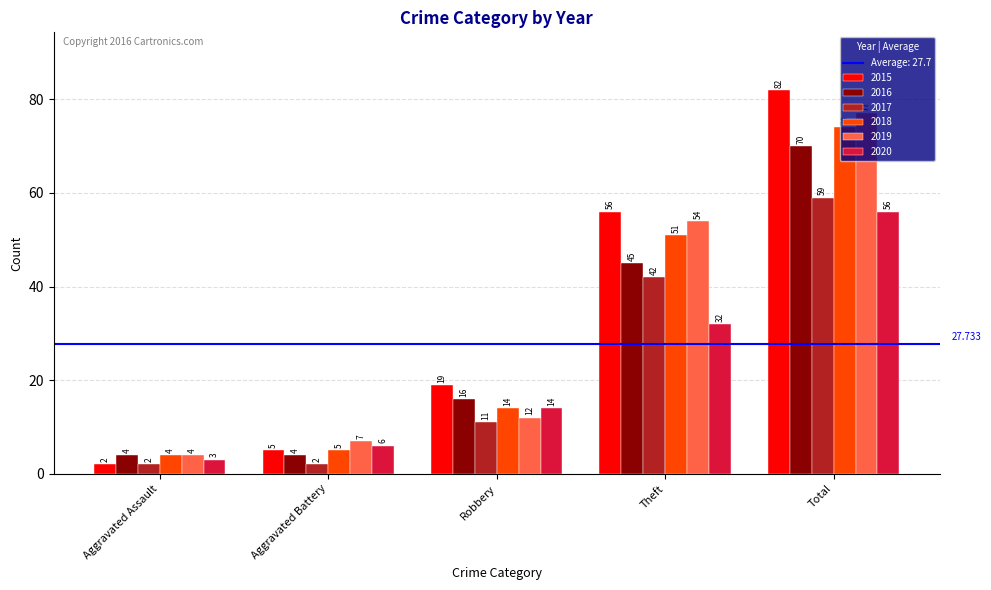

Which series has the widest spread of values?

2015